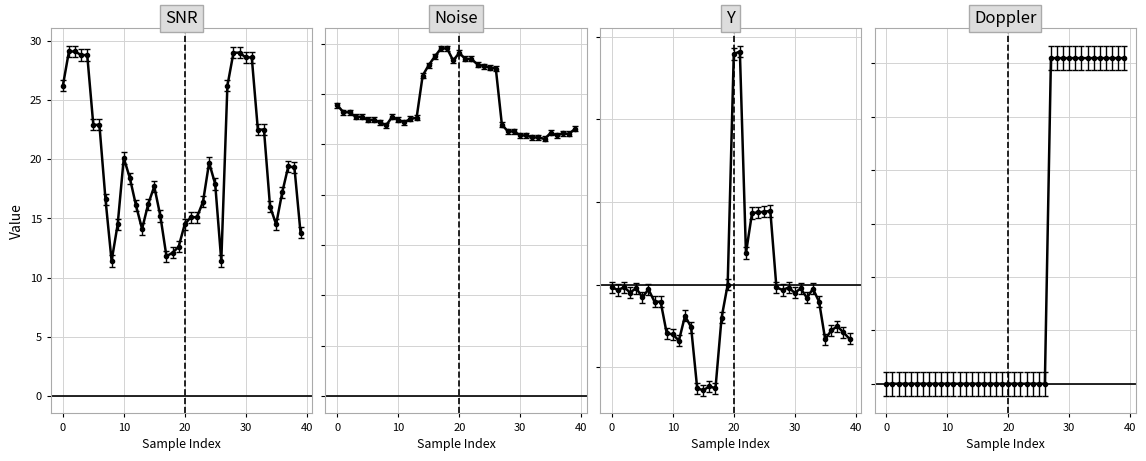

What is the sum of the Y values at 39 and 35?

-1.3